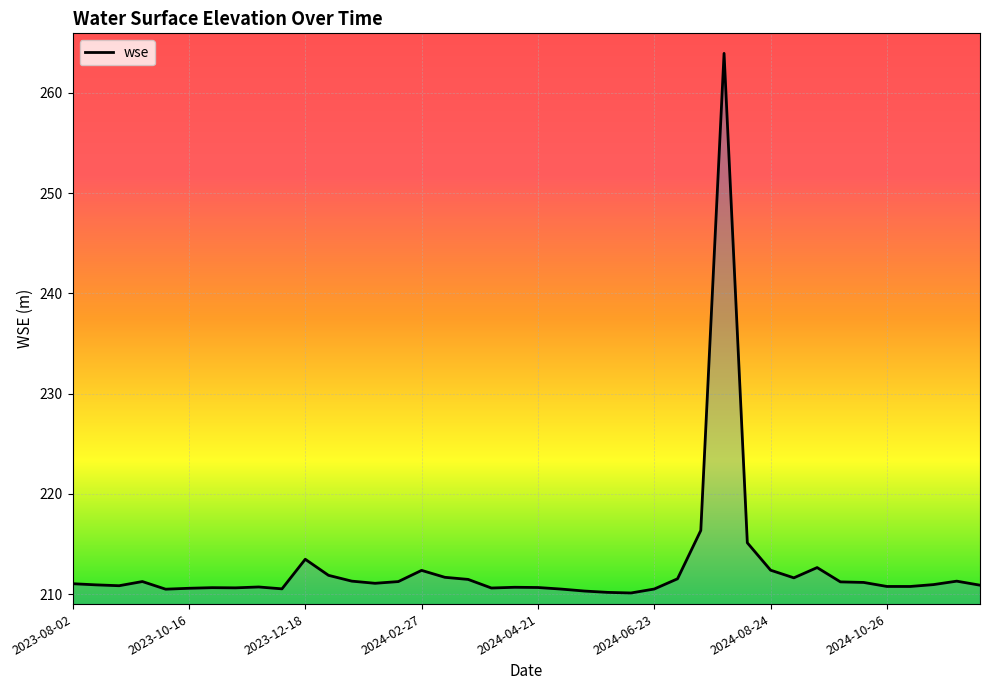

What is the difference between the maximum and minimum values?

53.8